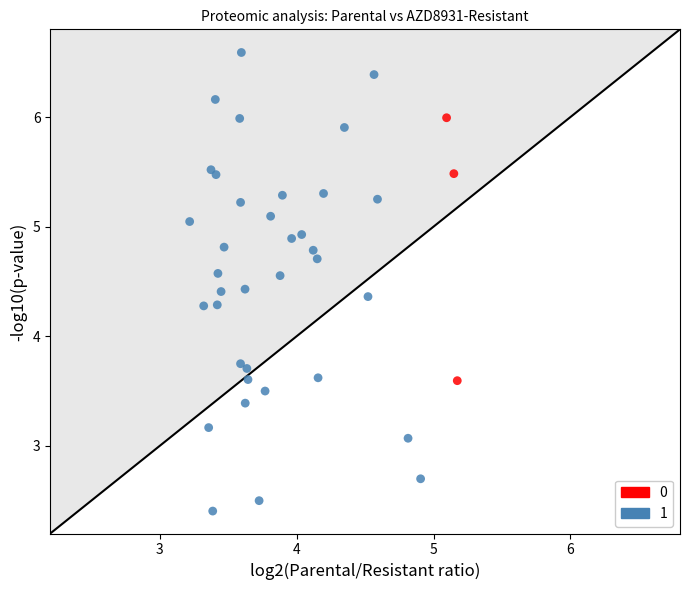

Which series contains the highest Y value?

1